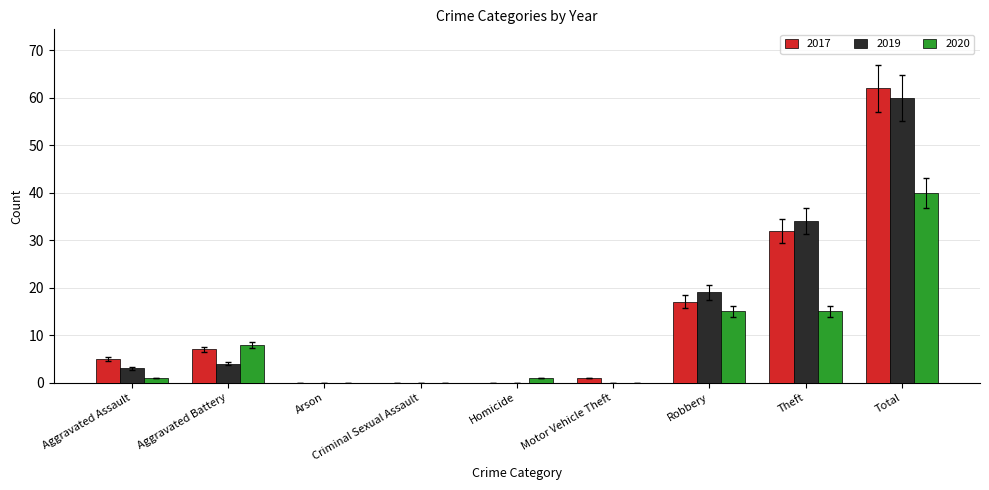

Which series has the widest spread of values?

2017